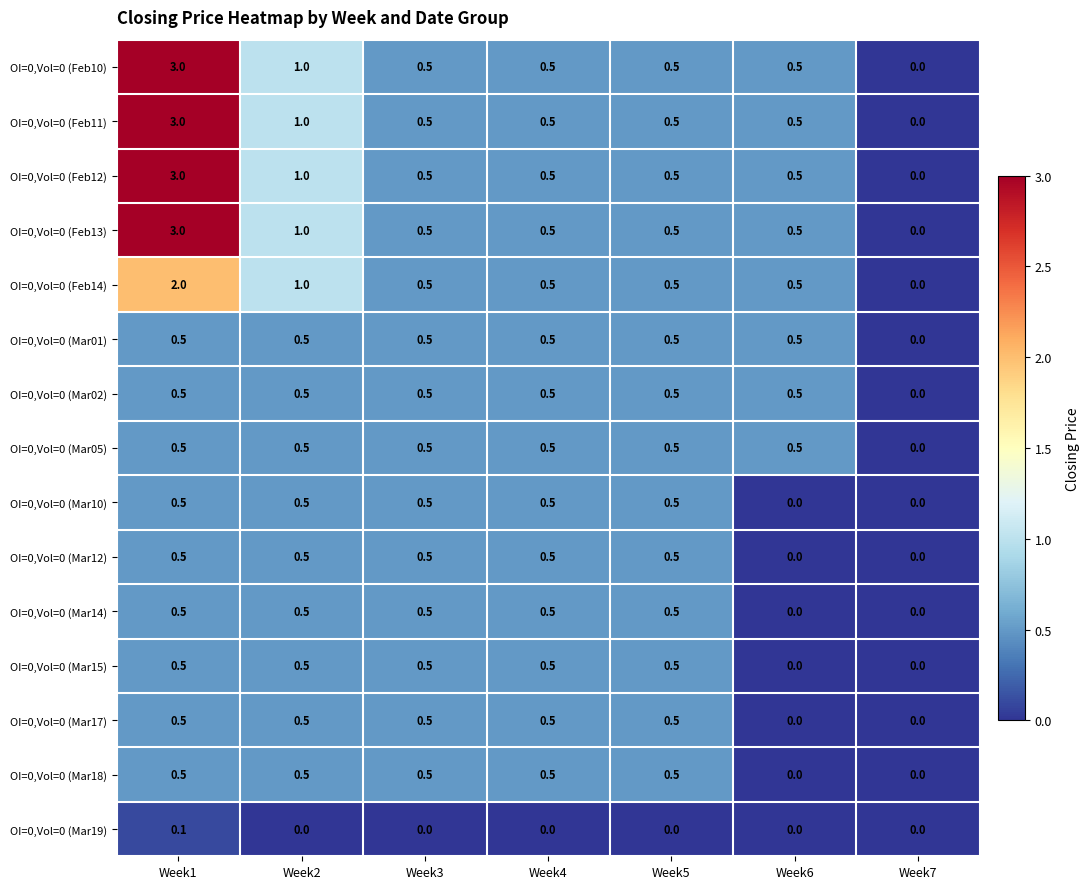

What is the difference between the maximum and minimum values in the OI=0,Vol=0 (Mar02) series?

0.5